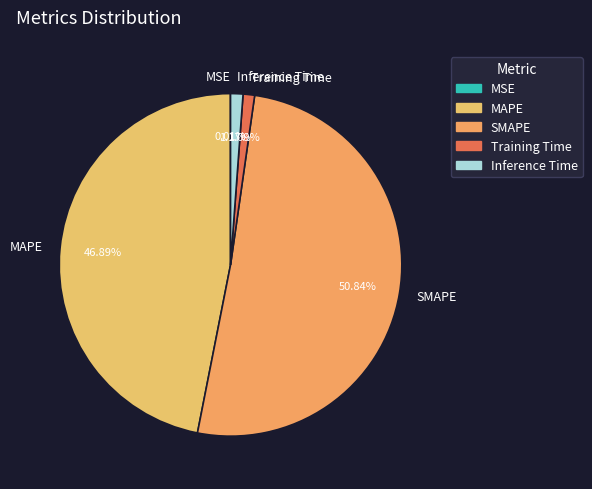

Do Training Time and MAPE together represent more than half of the pie?

No